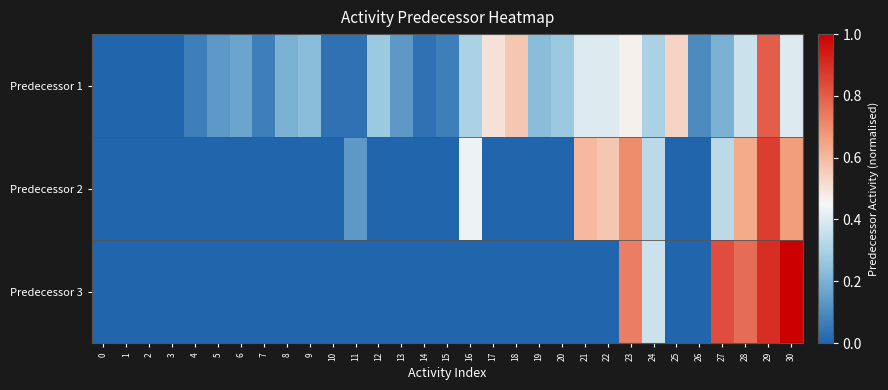

At which category is the sum across all series the highest?

29